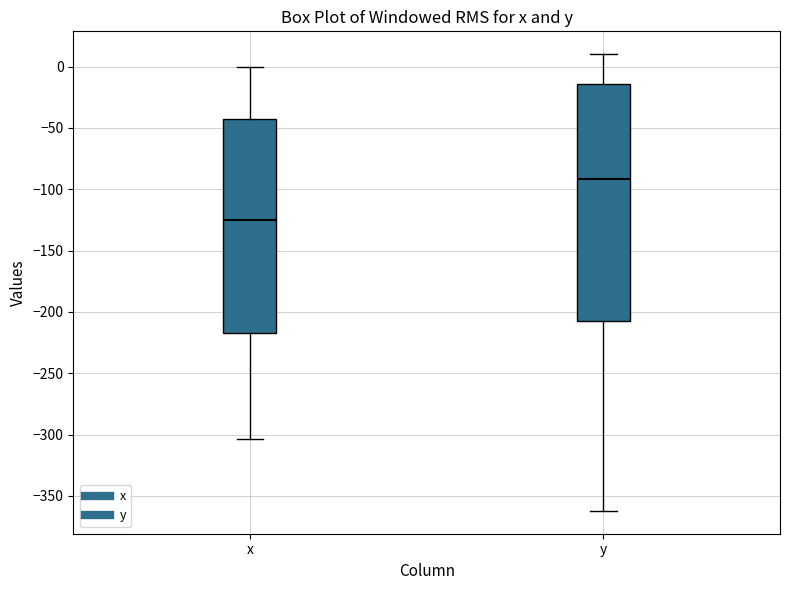

Reading left to right, transcribe this box plot: for each box, give where its median line is, the range the box spans, and where its two whiskers end, as read against the y-axis. The values are not printed on the chart, so give them approximately, as read against the axis.

x: median -125, box -215 to -45, whiskers -305 to 0
y: median -90, box -205 to -15, whiskers -360 to 10